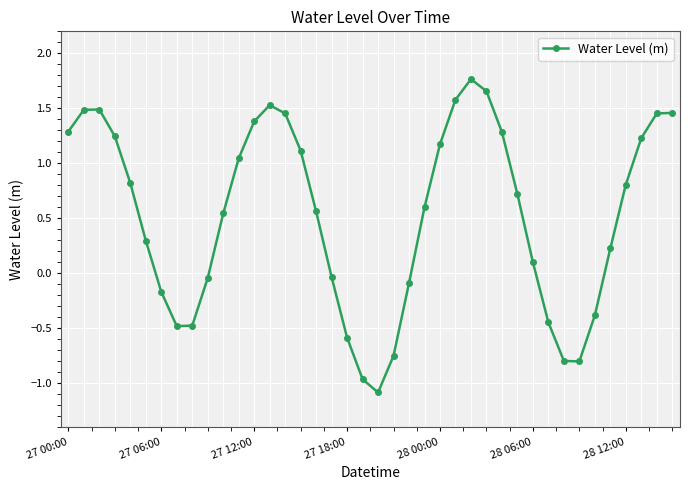

What is the minimum value shown in the chart?

-1.1